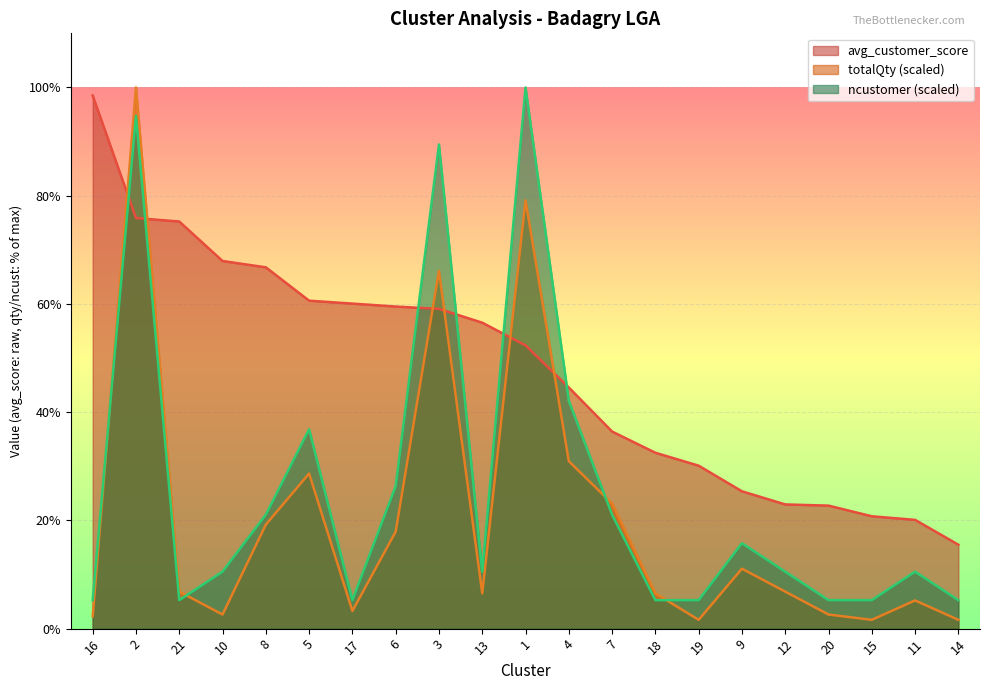

What is the sum of all totalQty values?

423.8